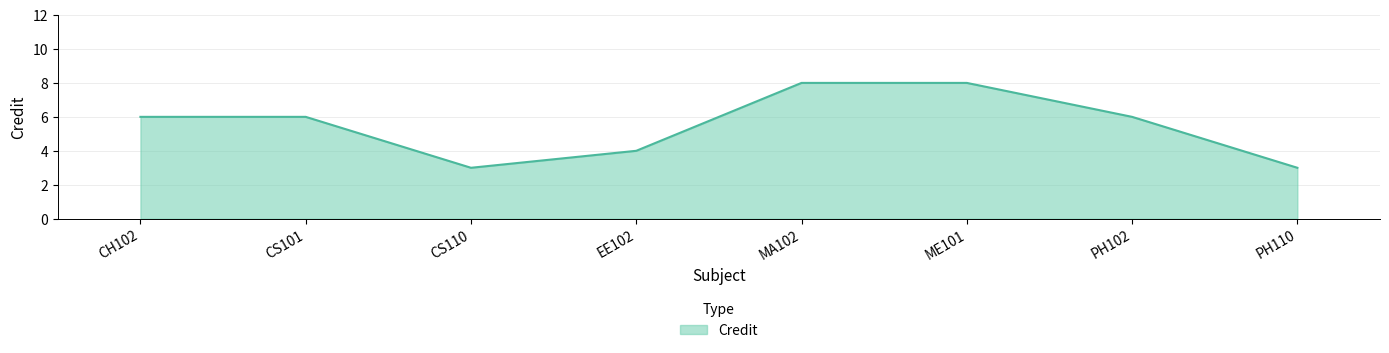

What position from the right is CH102?

8